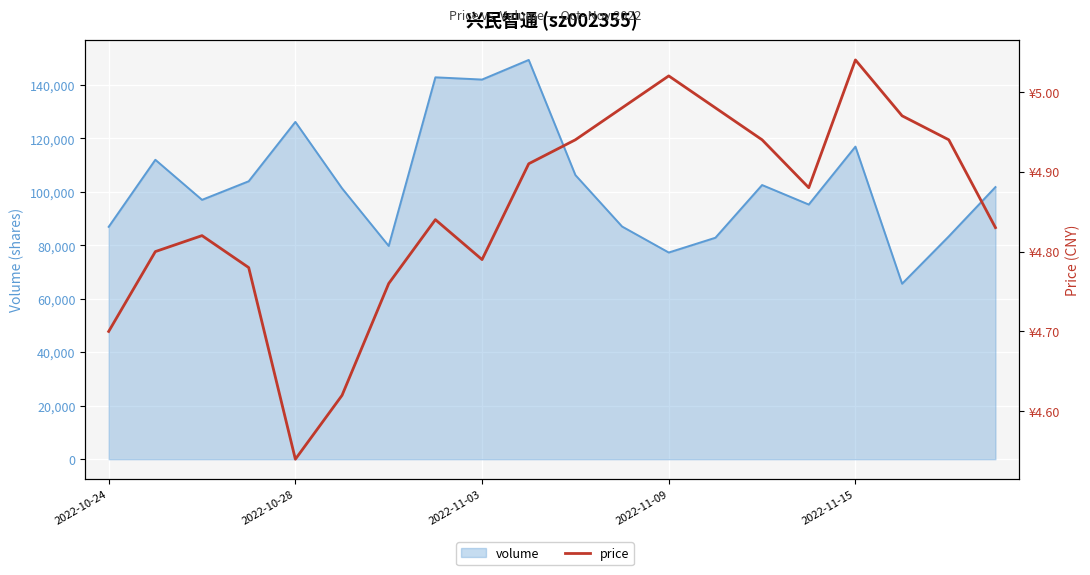

Reading left to right, list all the values displayed in this chart.

4.7	4.8	4.8	4.8	4.5	4.6	4.8	4.8	4.8	4.9	4.9	5.0	5.0	5.0	4.9	4.9	5.0	5.0	4.9	4.8